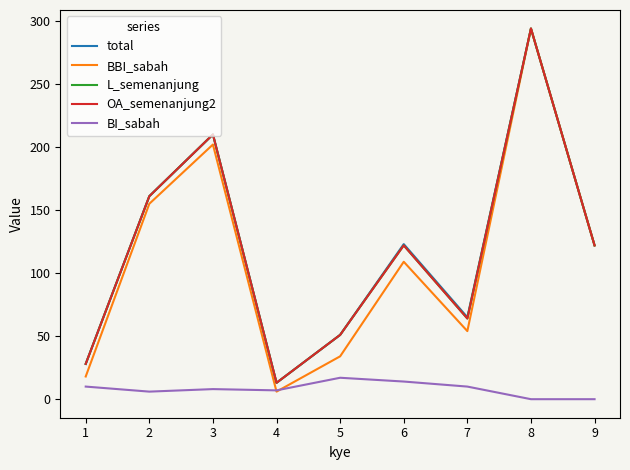

List the labels in order of BBI_sabah value, largest first.

8, 3, 2, 9, 6, 7, 5, 1, 4